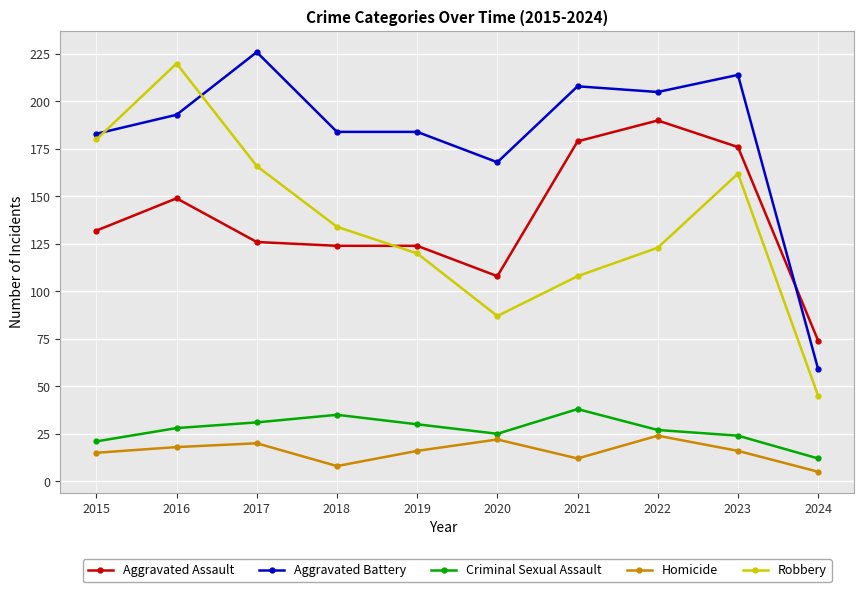

True or false: Aggravated Battery has more than 1 interior local peaks.

True